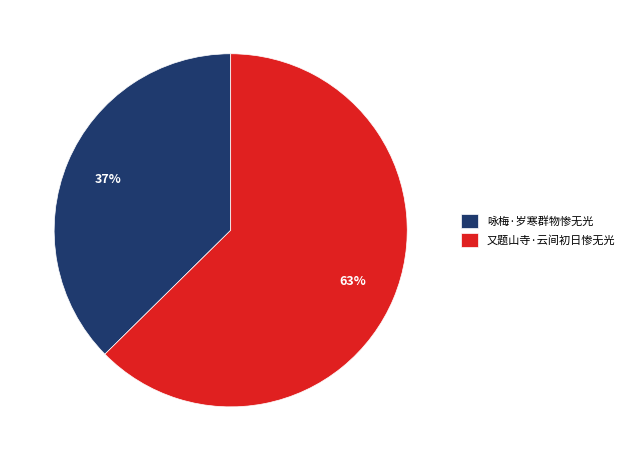

Is it true that 又题山寺·云间初日惨无光 is 63% of the pie?

True